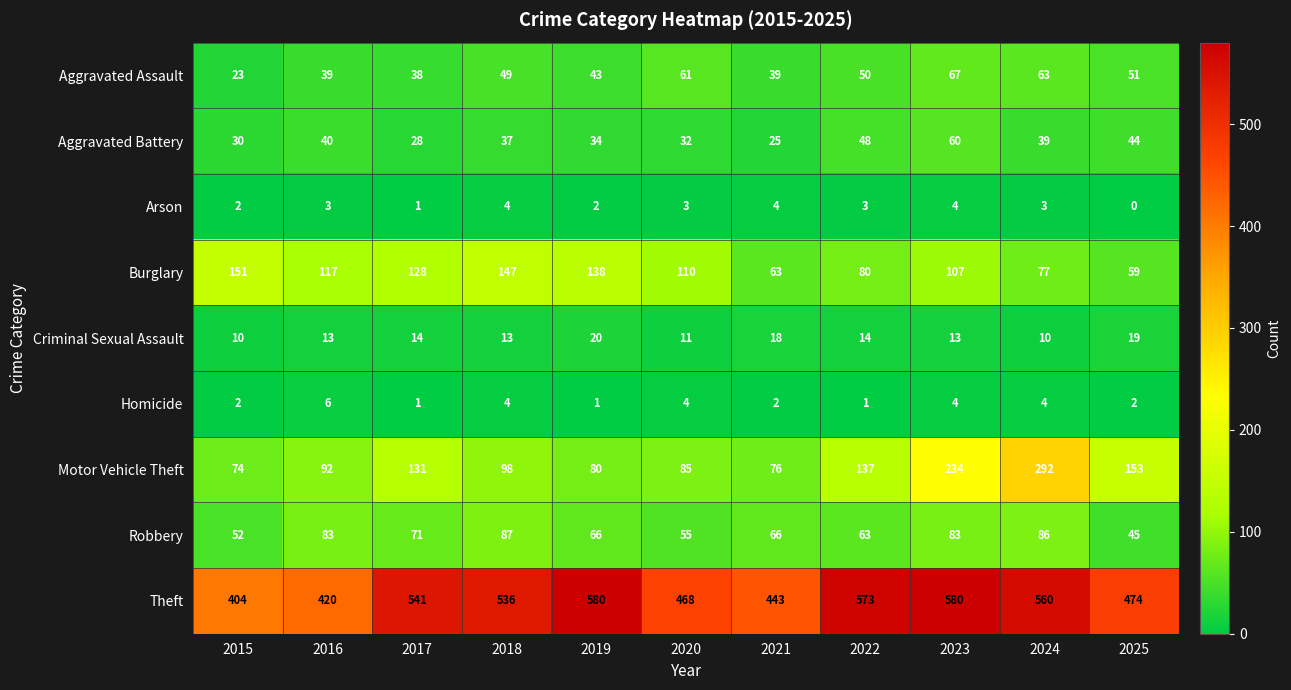

At which label is Aggravated Battery closest to 42?

2016